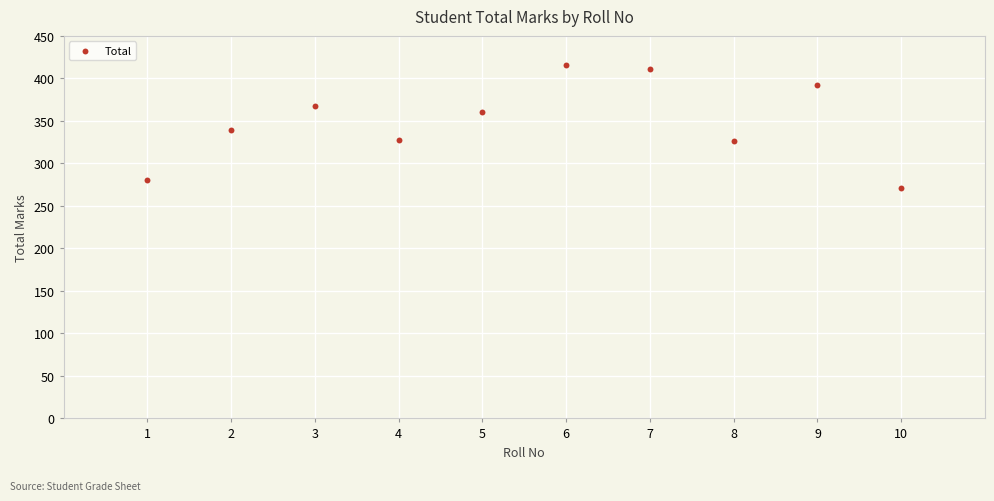

What is the average X value?

6